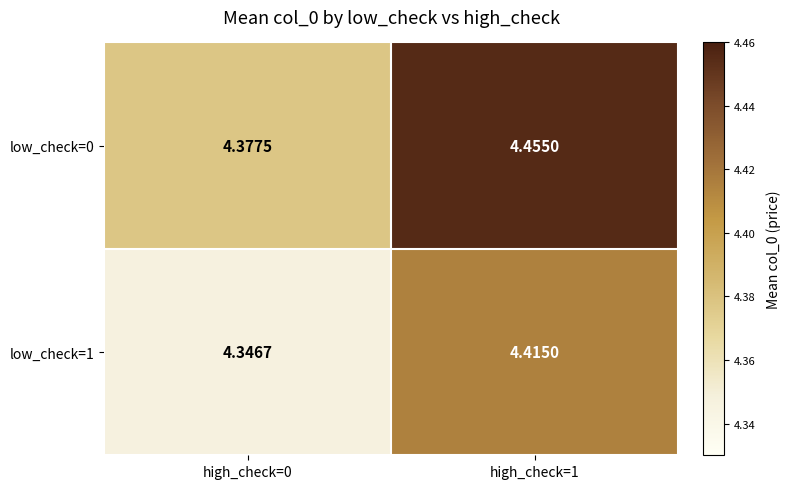

Is the value of low_check=0 at high_check=1 greater than the value of low_check=1 at high_check=1?

Yes